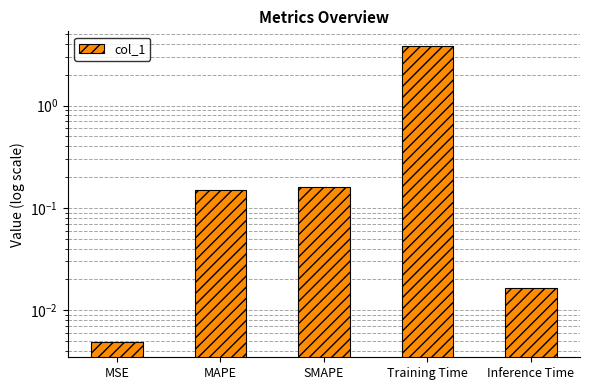

Which category has the highest value across all series?

Training Time